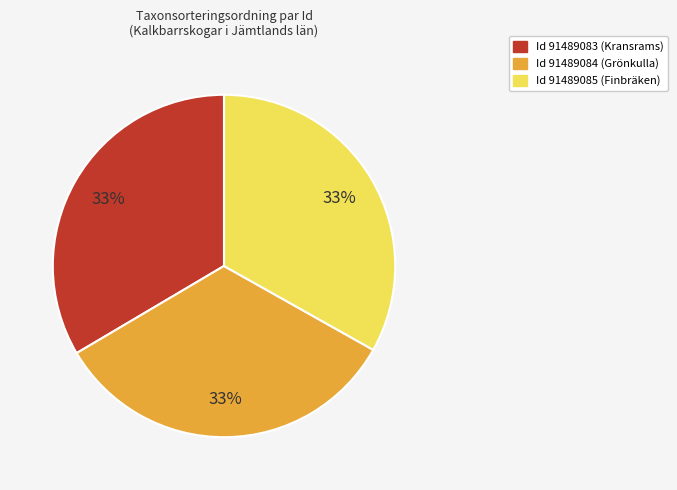

Does any single category account for the majority?

No